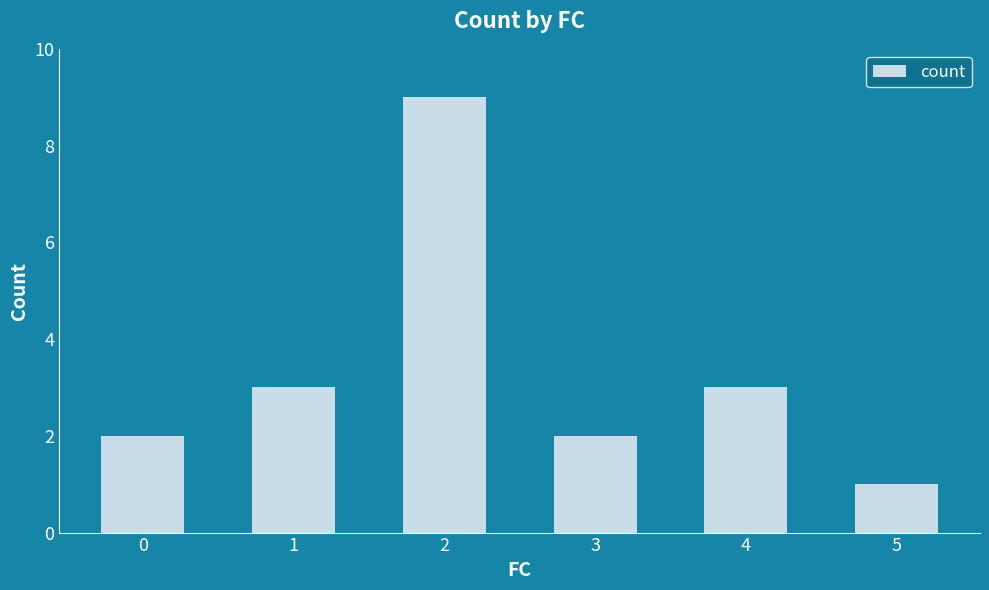

What is the average value?

3